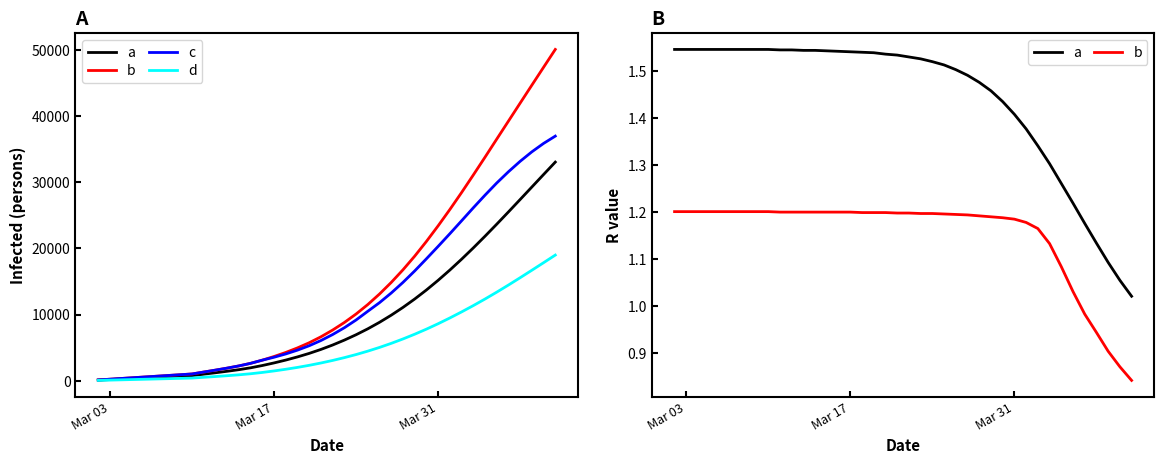

What is the difference between the maximum and minimum values in the b series?

0.4